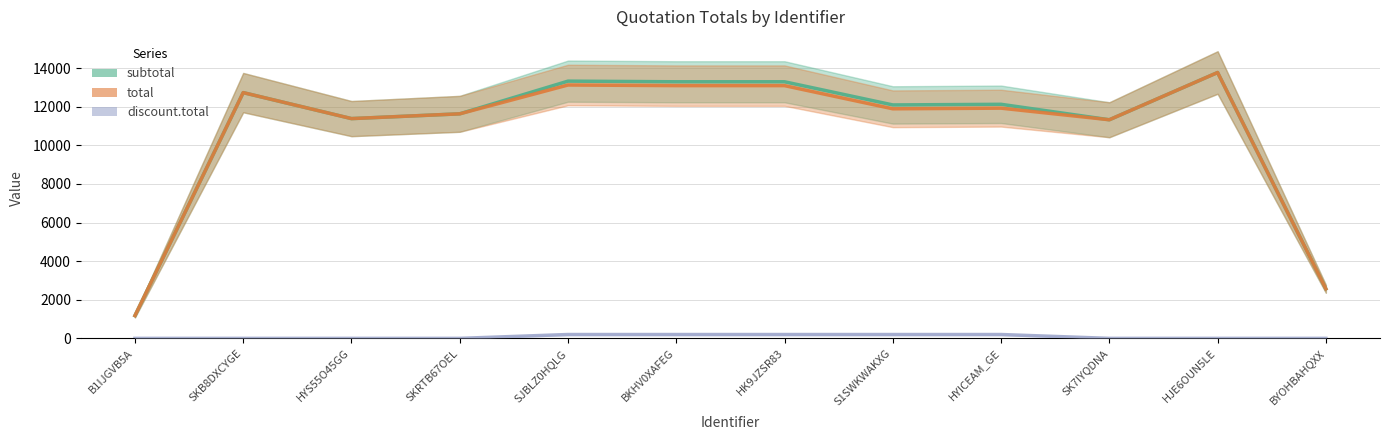

At which category does the chart reach its peak across all series?

HJE6OUN5LE